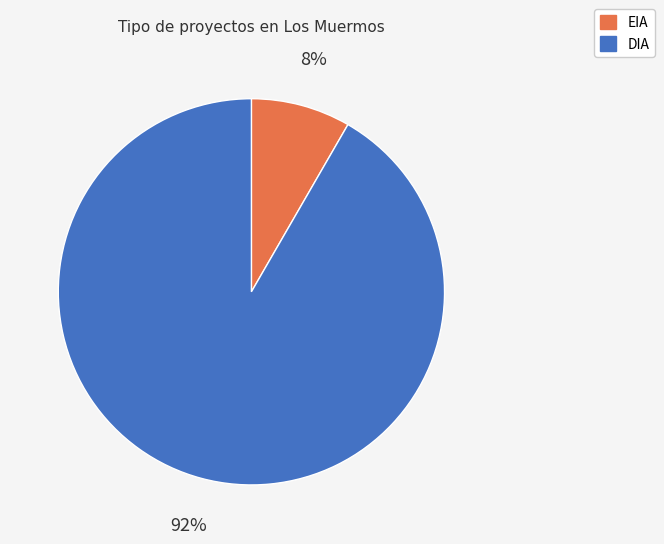

Is the sum of EIA and DIA greater than half?

Yes